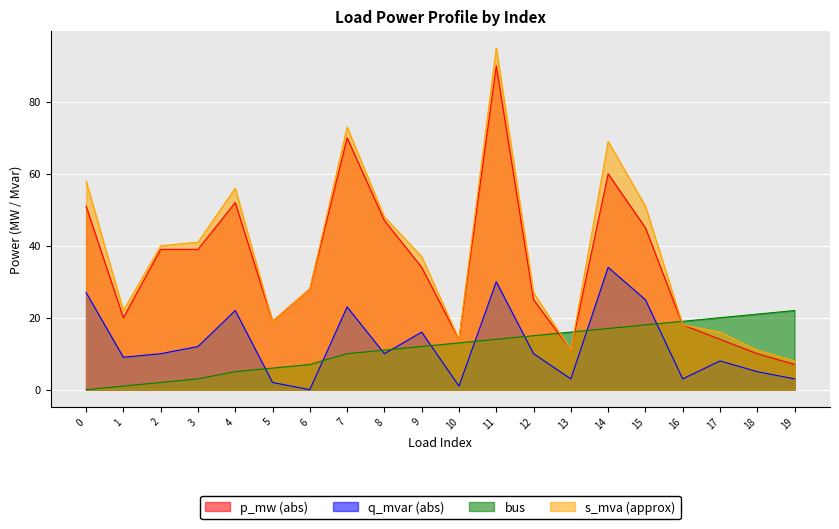

What is the difference between the s_mva (approx) values at 13 and 1?

11